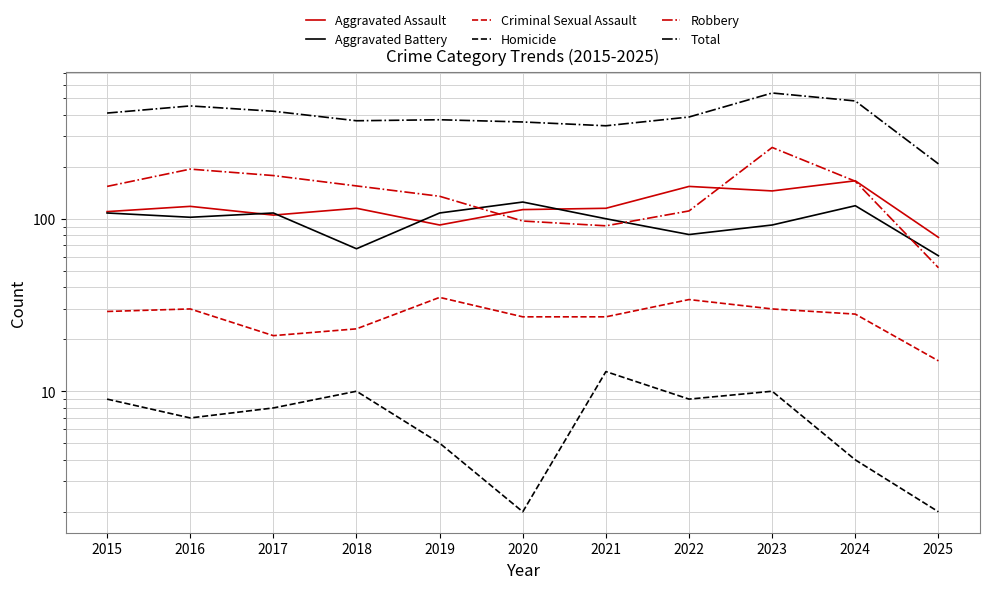

What is the lowest value of the Homicide series?

2